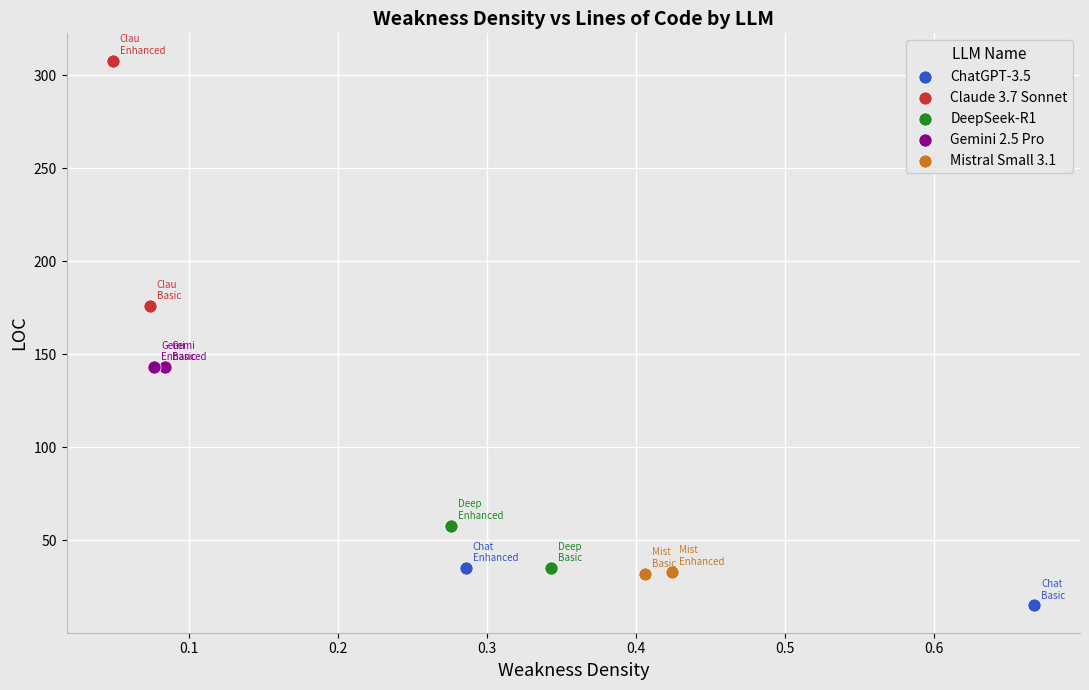

Which series reaches the maximum Y coordinate?

Claude 3.7 Sonnet